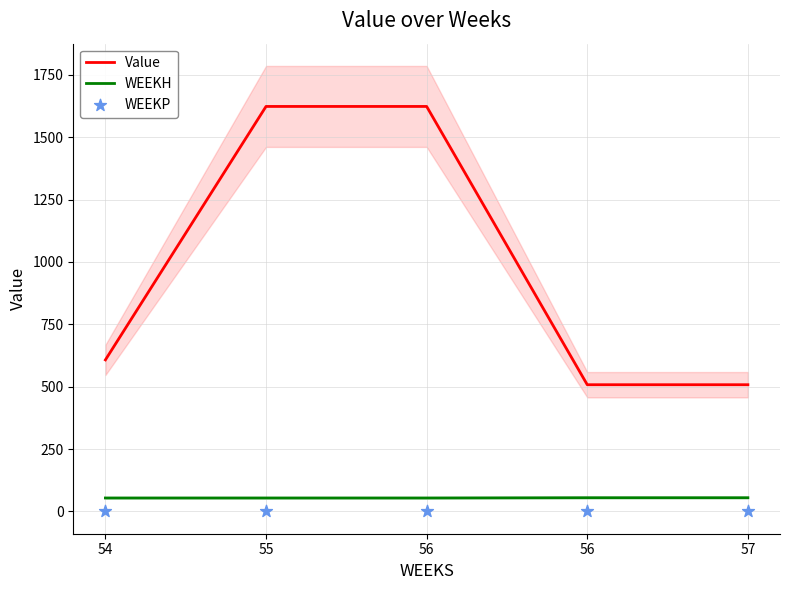

Which series has the largest total across all categories?

Value